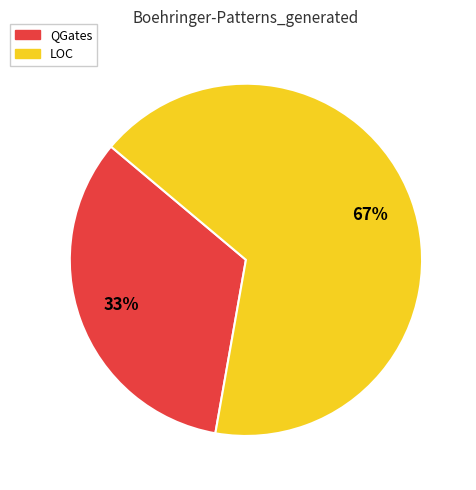

True or false: QGates accounts for 33% of the total.

True